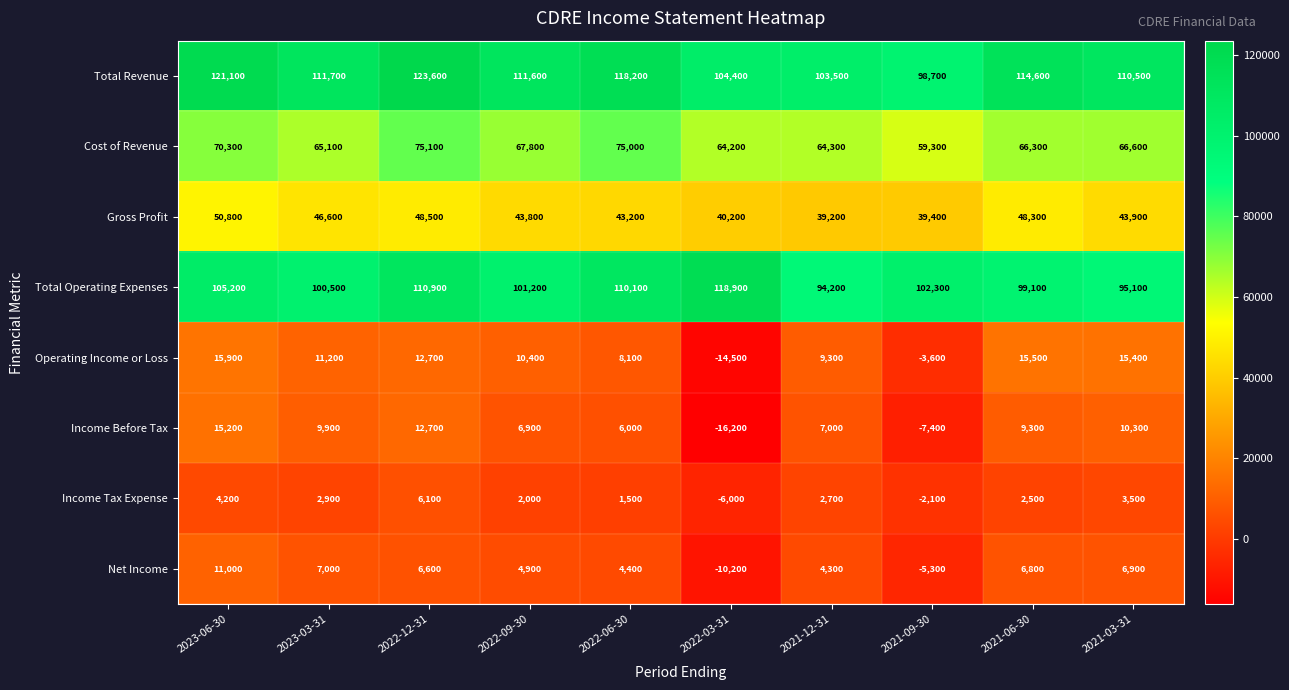

Where does the Income Before Tax series first go above 9300?

2023-06-30